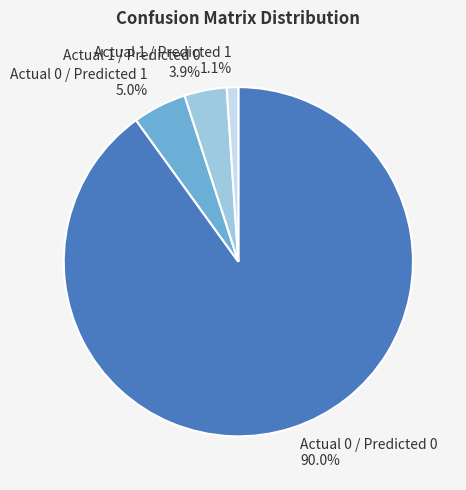

Which slice is the largest?

Actual 0 / Predicted 0